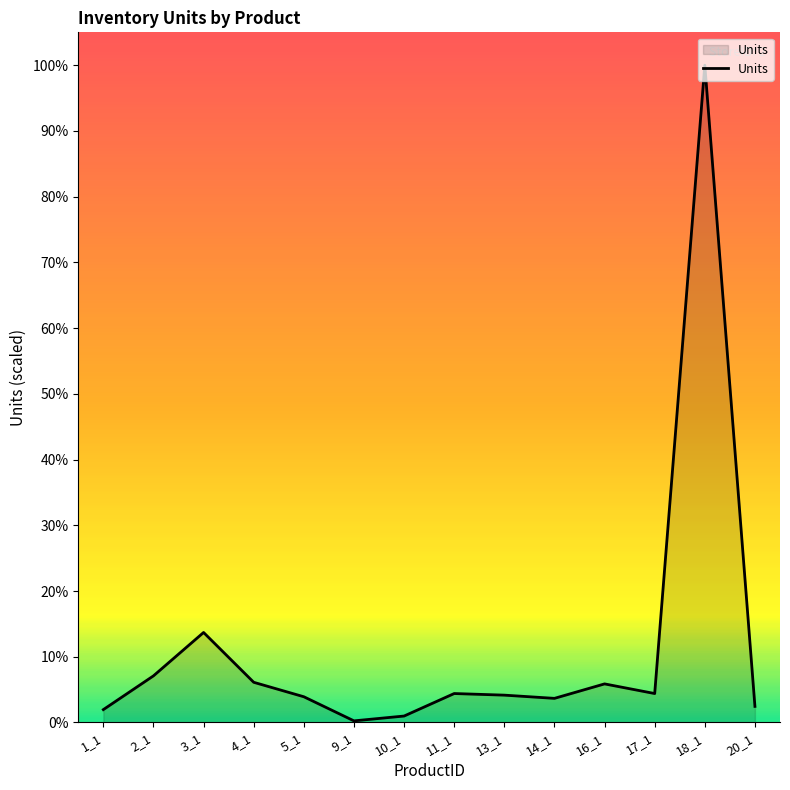

What is the difference between the maximum and minimum values?

408